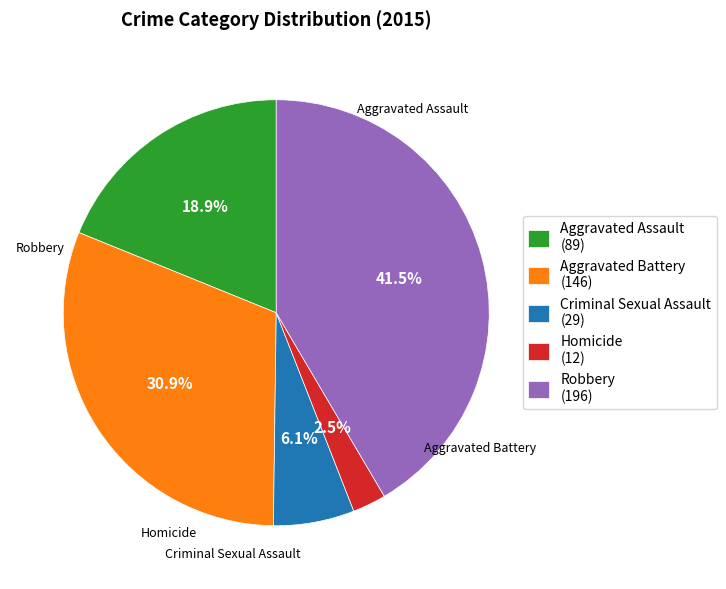

What percentage is NOT represented by Criminal Sexual Assault?

93.9%